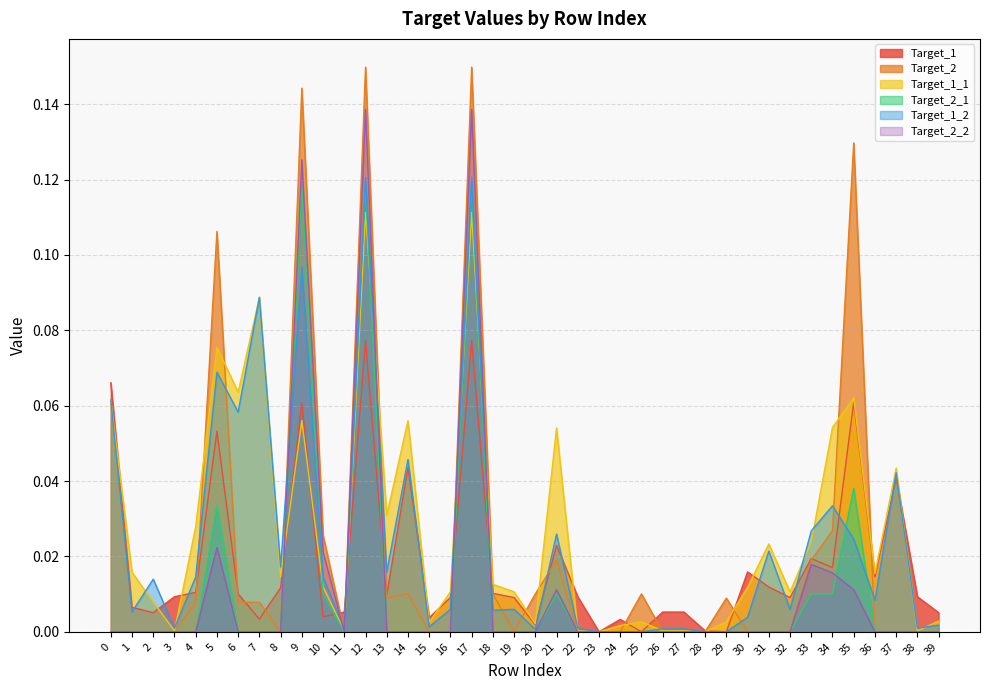

How many categories are shown in the chart?

40